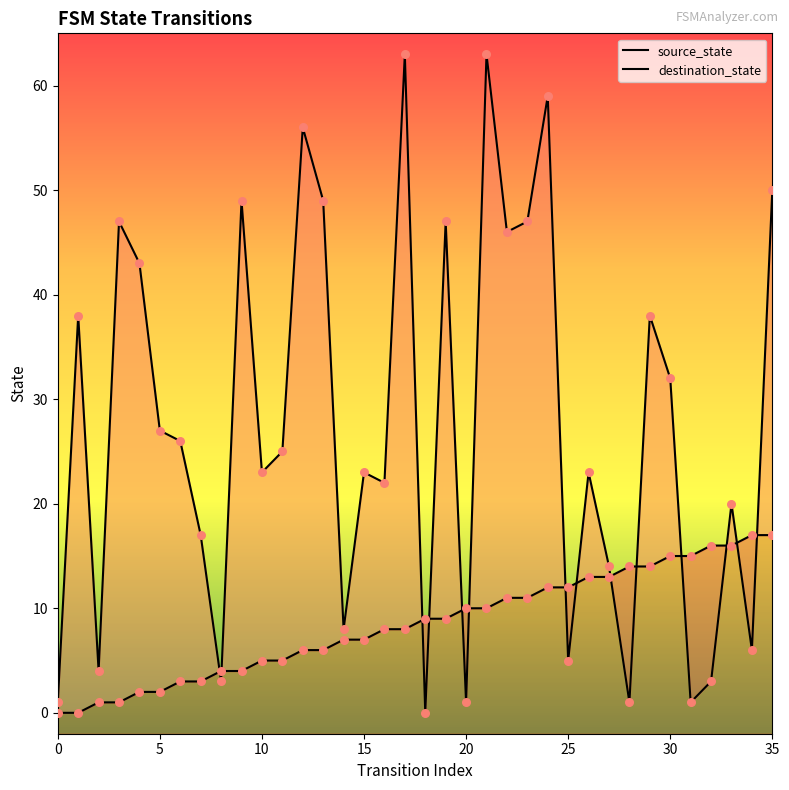

Is the value of destination_state at 23 greater than the value of source_state at 20?

Yes